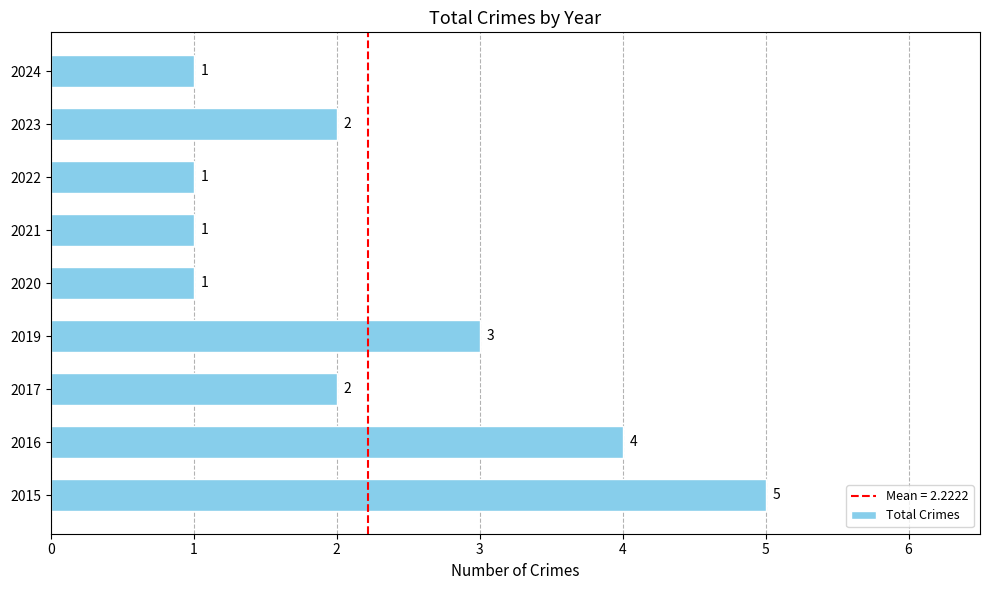

How many data points are less than 2?

4